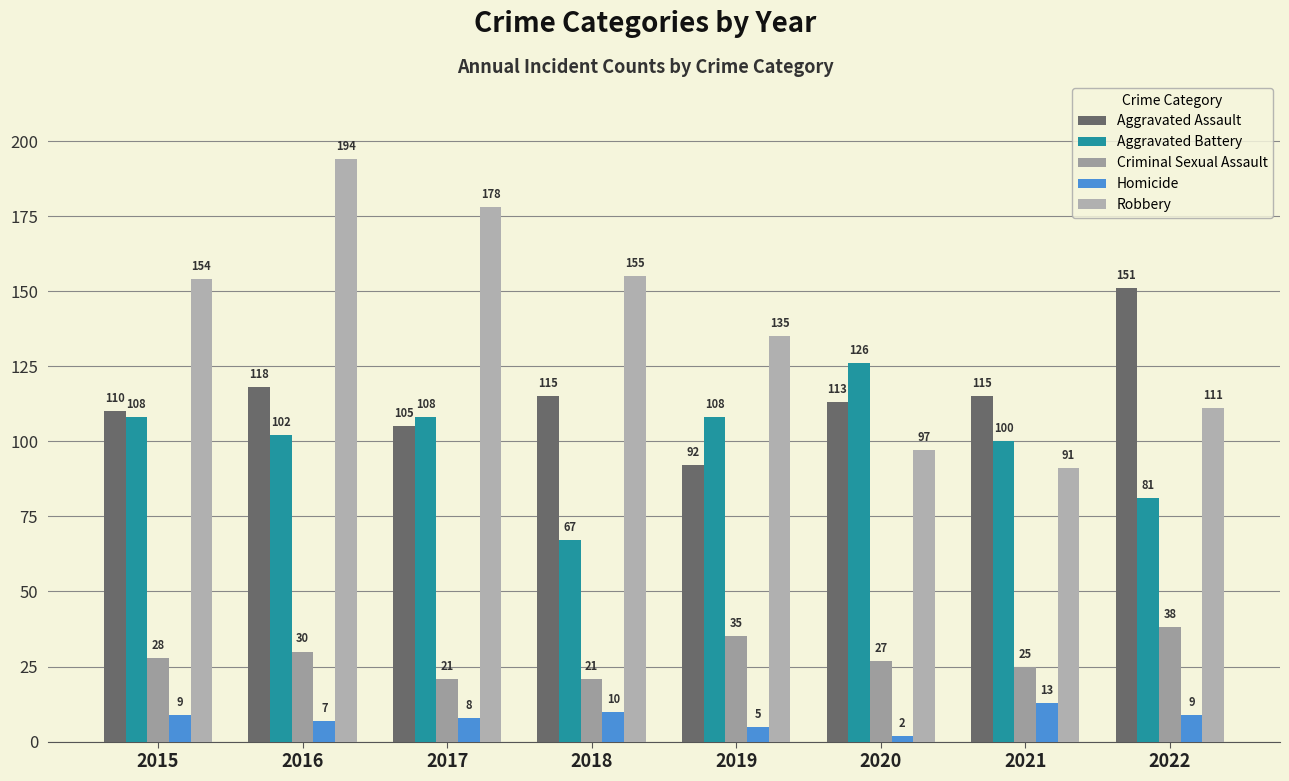

At which category does the chart reach its peak across all series?

2016